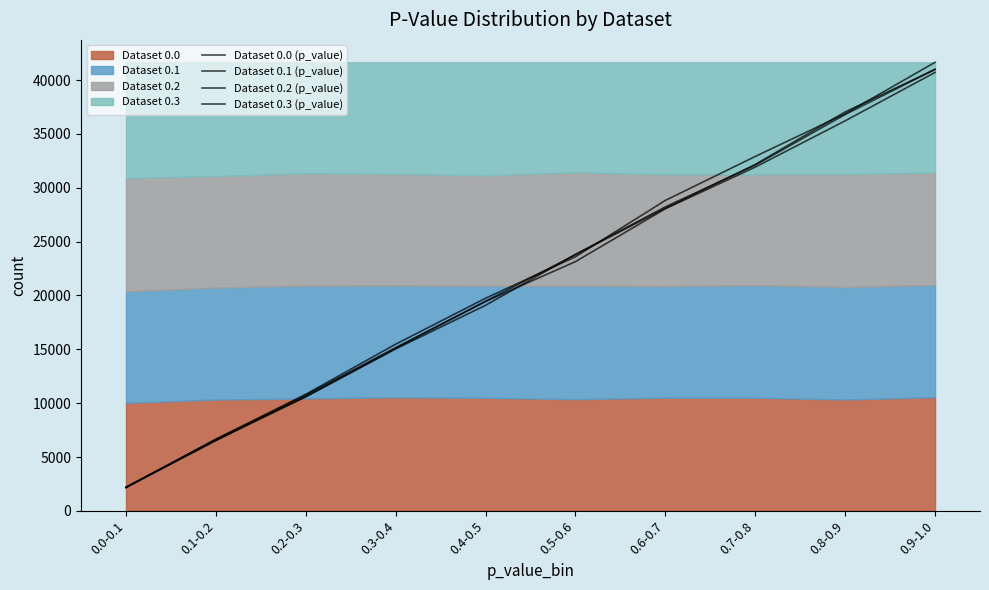

What is the difference between the highest and lowest values at 0.4-0.5?

655.3